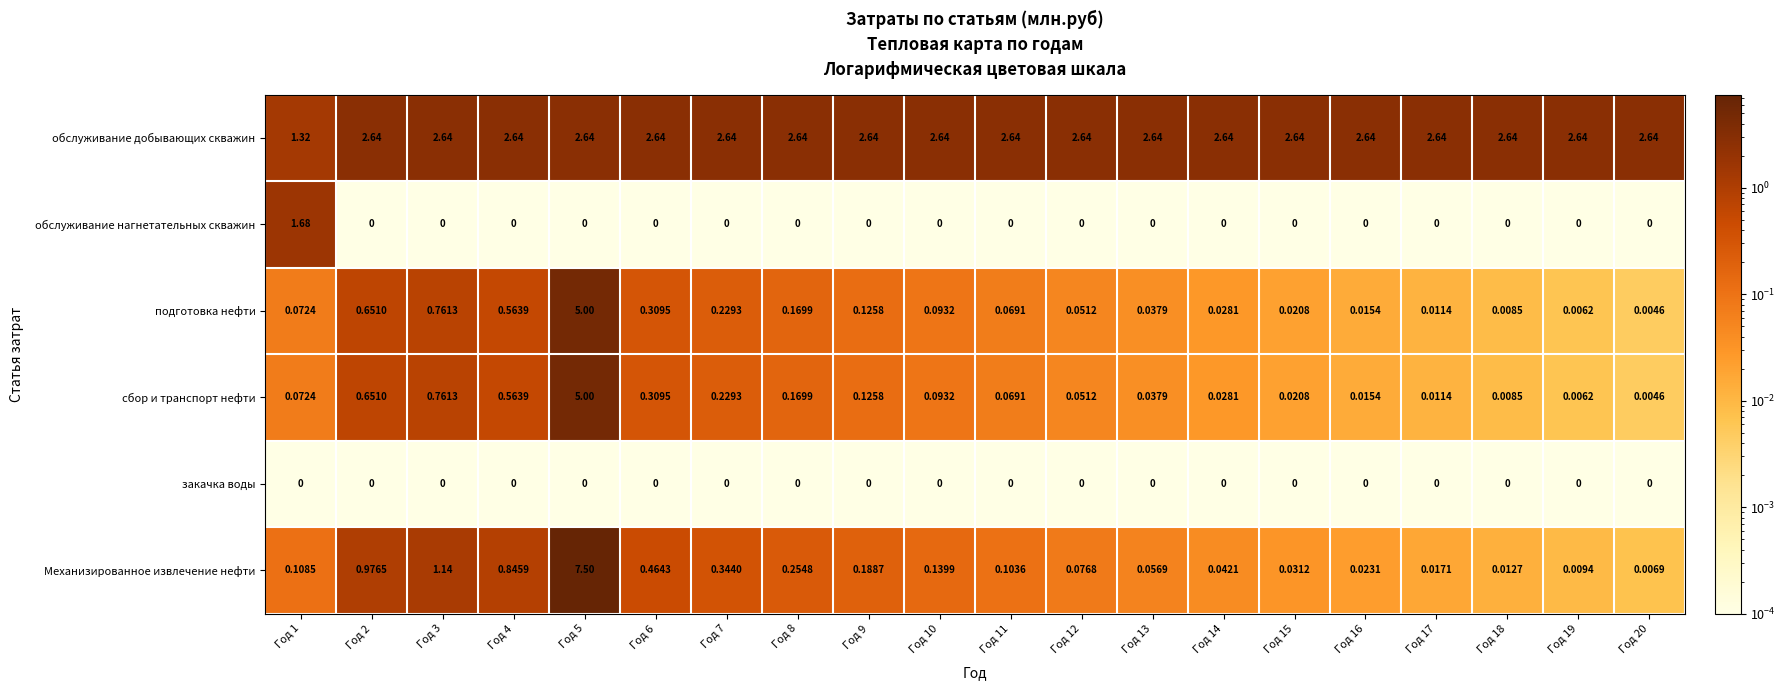

At how many categories does at least one series exceed 2?

19